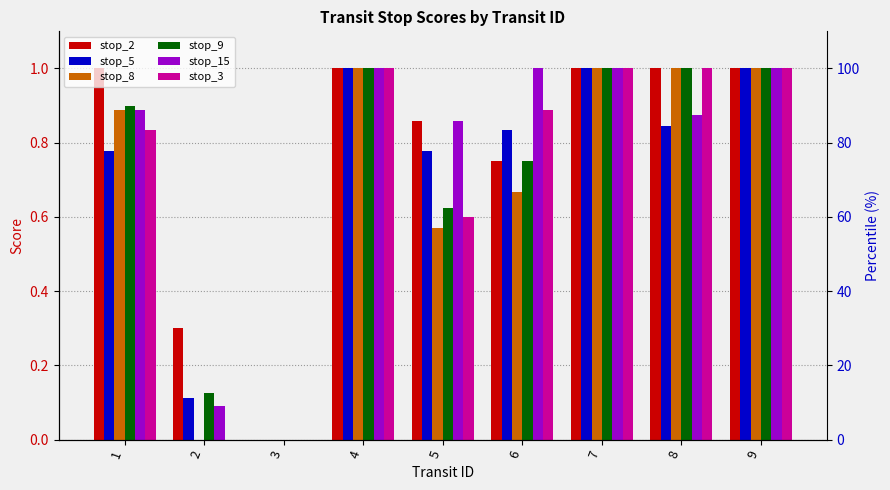

Between 1 and 2, which series saw the biggest shift?

stop_8